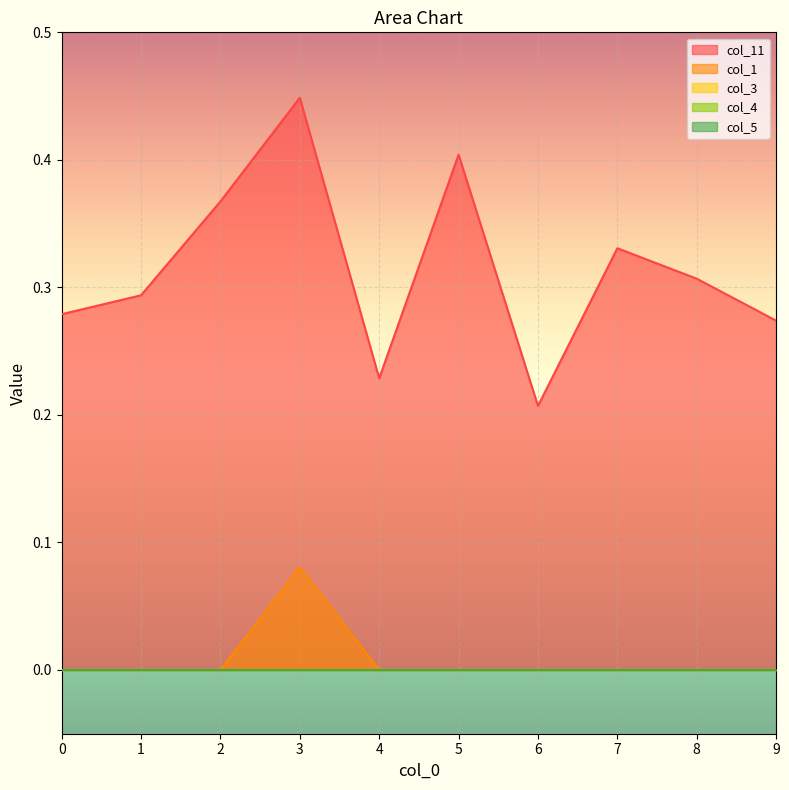

Reading left to right, extract all data points from this chart.

col_11: 0.3	0.3	0.4	0.4	0.2	0.4	0.2	0.3	0.3	0.3
col_1: 0.0	0.0	0.0	0.1	0.0	0.0	0.0	0.0	0.0	0.0
col_3: 0.0	0.0	0.0	0.0	0.0	0.0	0.0	0.0	0.0	0.0
col_4: 0.0	0.0	0.0	0.0	0.0	0.0	0.0	0.0	0.0	0.0
col_5: 0.0	0.0	0.0	0.0	0.0	0.0	0.0	0.0	0.0	0.0